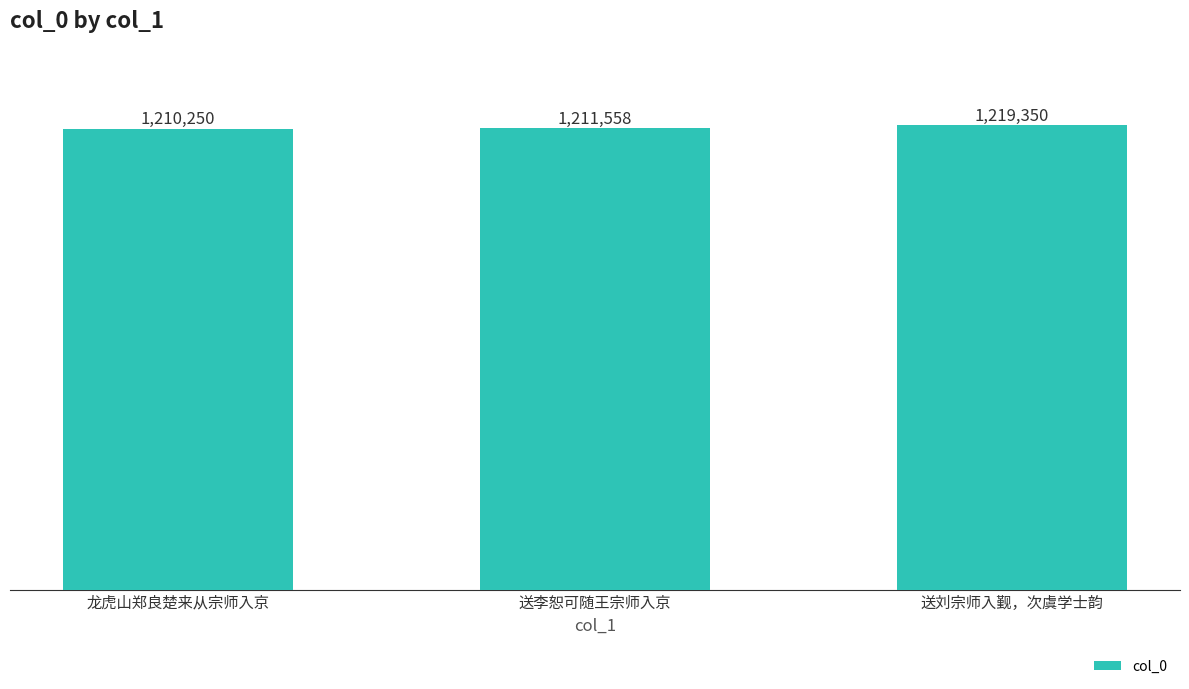

Reading left to right, transcribe all the data shown in this chart.

龙虎山郑良楚来从宗师入京=1210250	送李恕可随王宗师入京=1211558	送刘宗师入觐，次虞学士韵=1219350